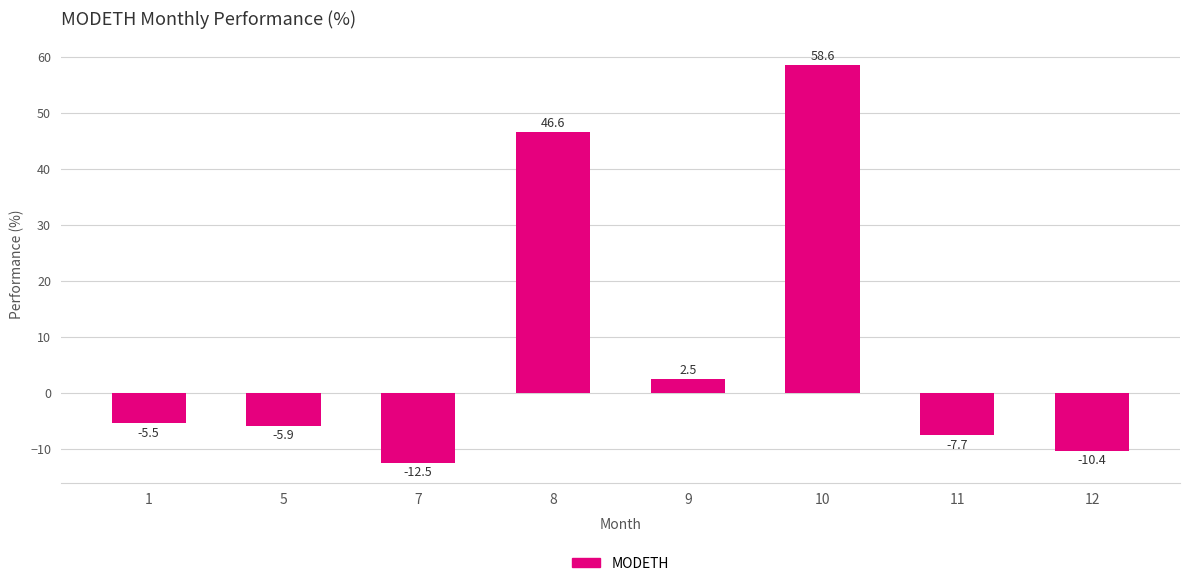

What is the difference between the second highest and minimum values?

59.1